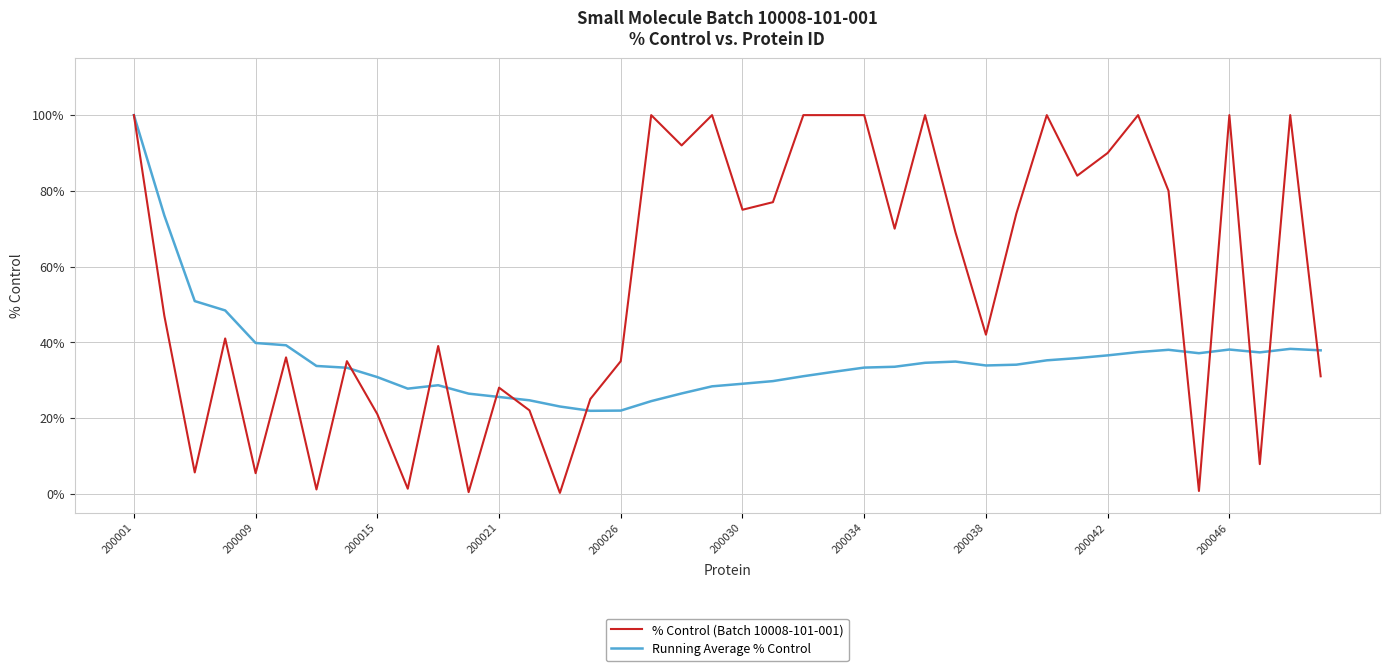

What is the average value of the % Control (Batch 10008-101-001) series?

55.9